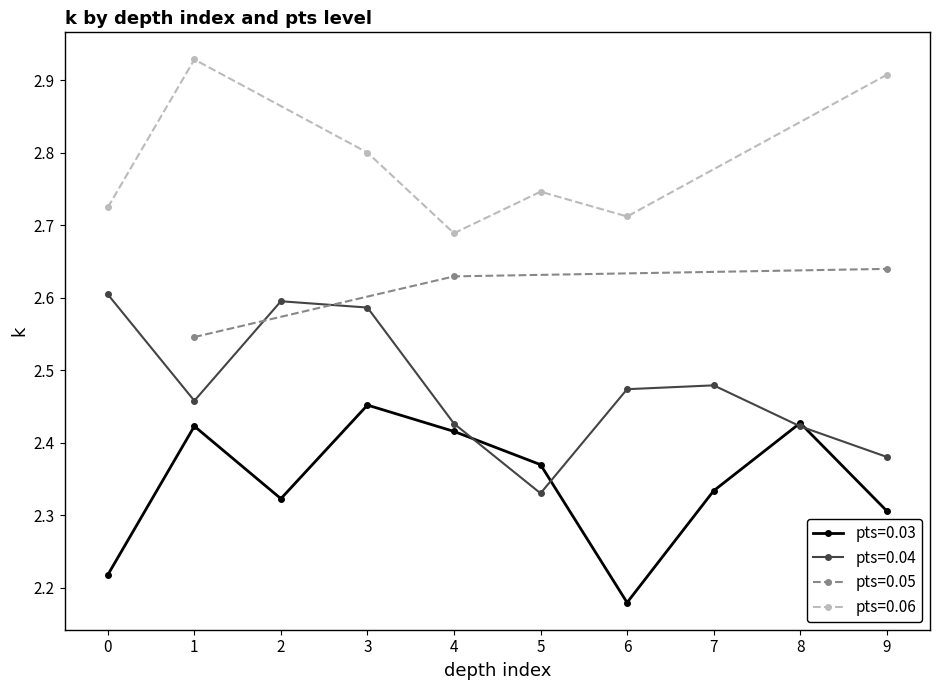

Is it true that pts=0.03 equals 2.3 at 9?

True